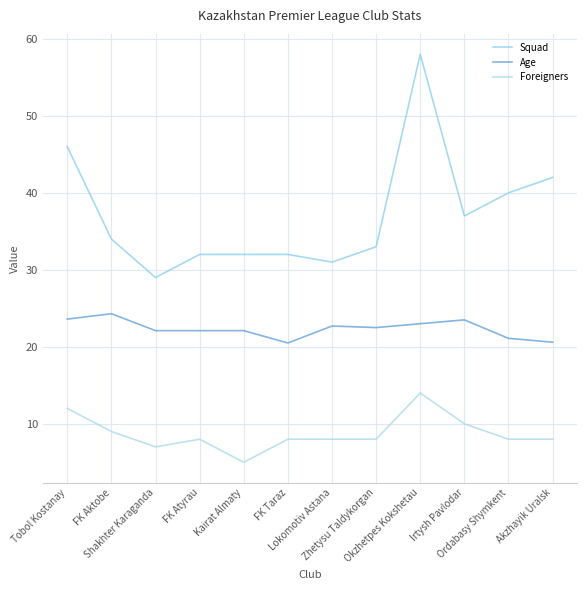

What is the sum of all Age values?

268.1